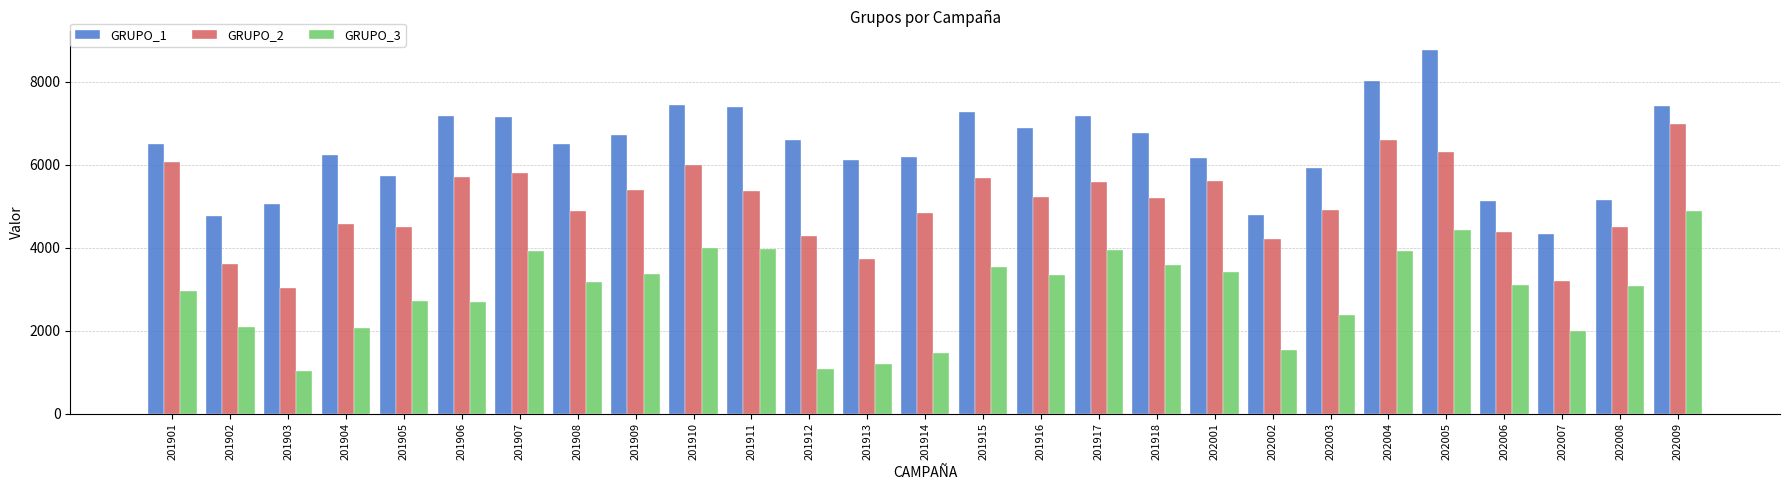

What is the value of the GRUPO_2 bar at the 20th from the left?

4207